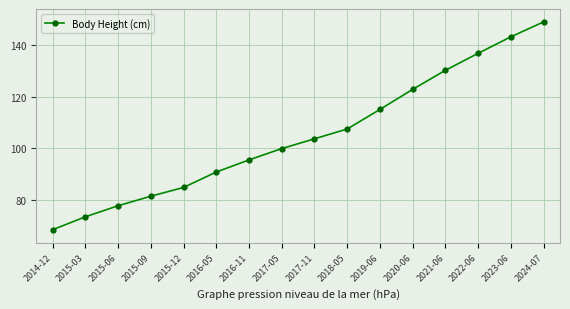

Which category has the lowest value across all series?

2014-12